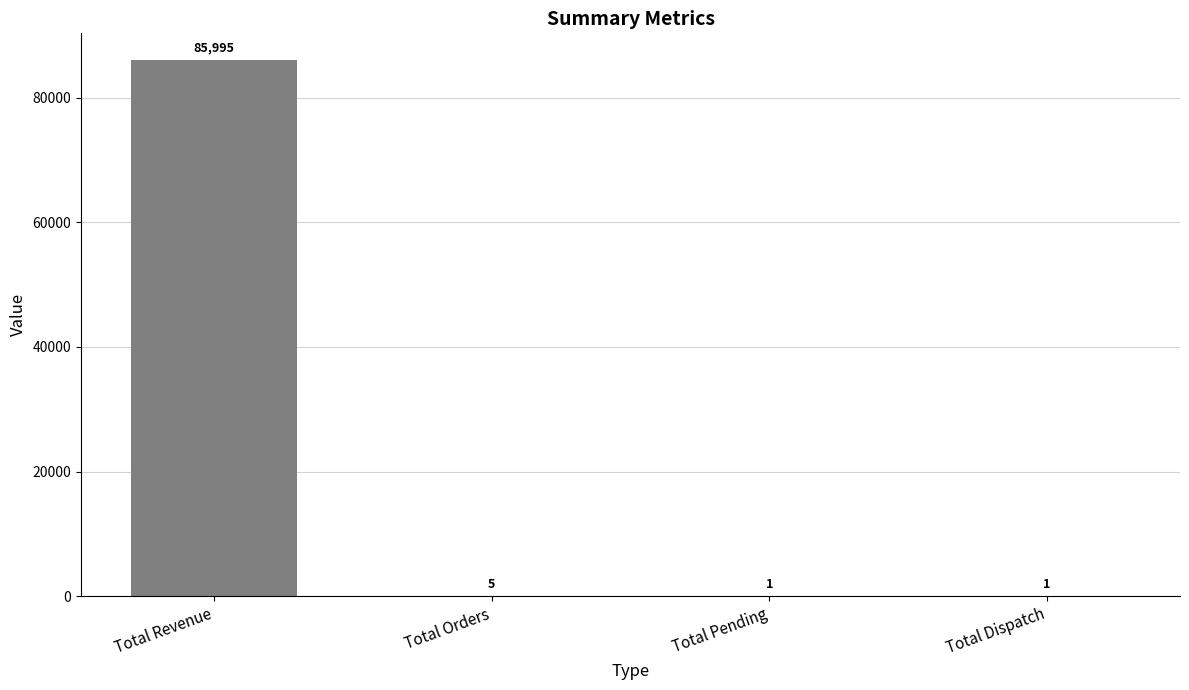

What is the change in value from Total Orders to Total Dispatch?

-4